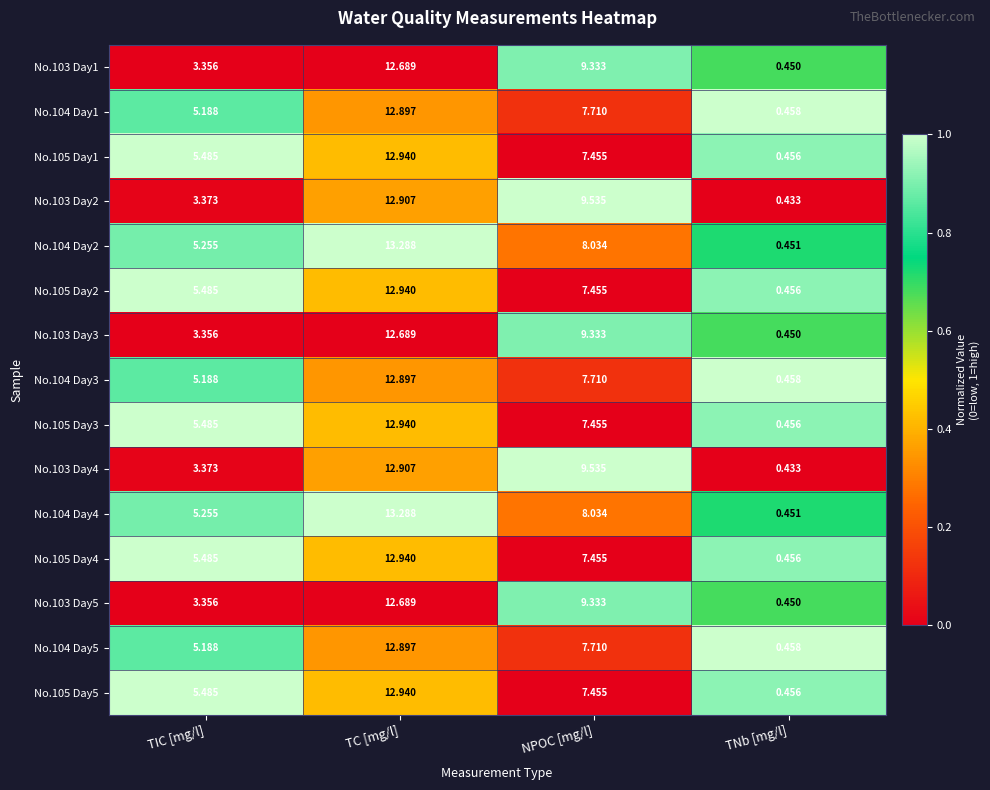

Where is No.105 Day4 nearest to the value 6?

TIC [mg/l]